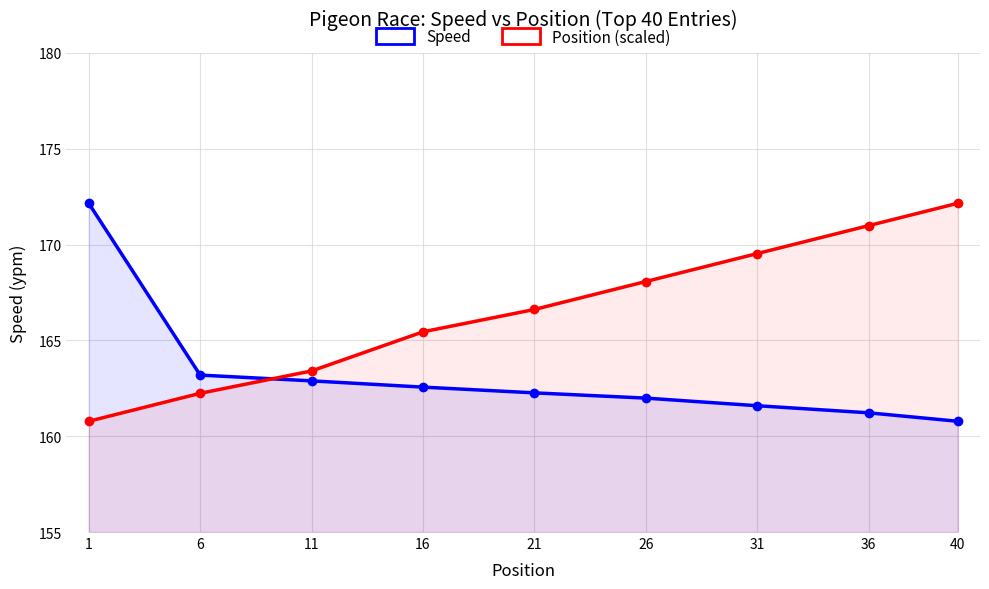

List the labels in order of Speed value, smallest first.

40, 36, 31, 26, 21, 16, 11, 6, 1